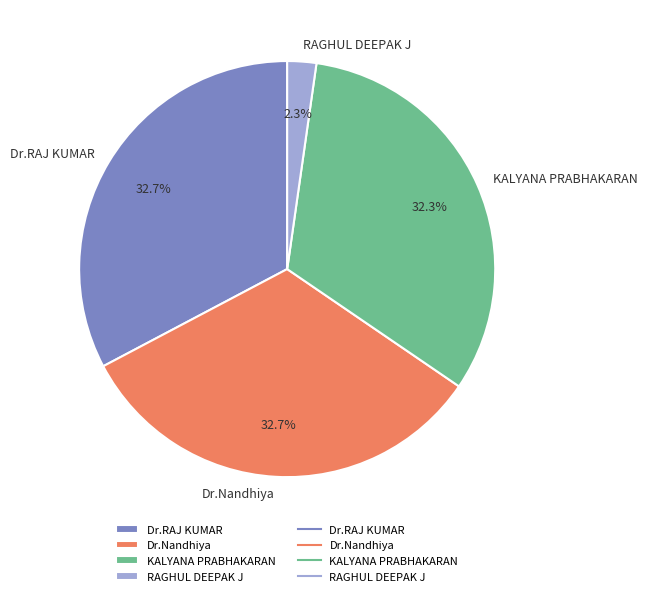

What percentage is NOT represented by RAGHUL DEEPAK J?

97.7%